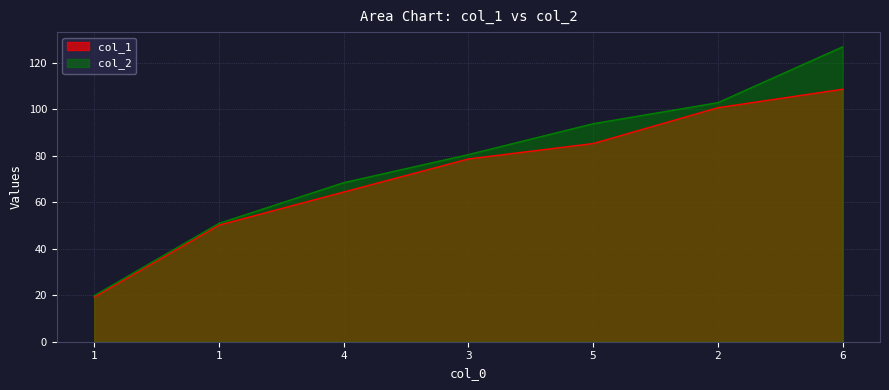

List the series in order of their peak value, highest first.

col_2, col_1